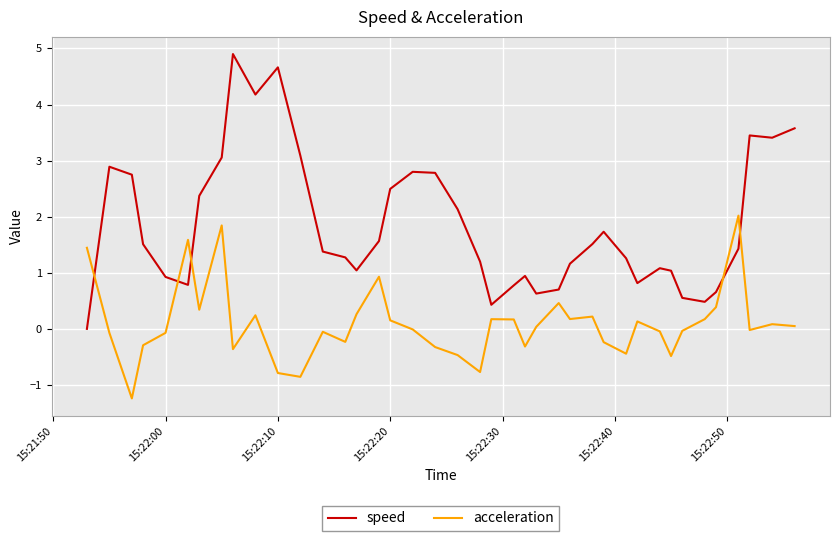

Does the chart have visible grid lines?

Yes